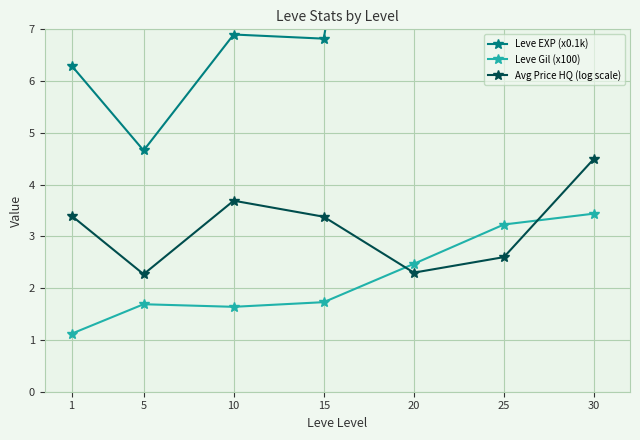

What is the difference between the Avg Price HQ (log scale) values at 25 and 15?

0.8